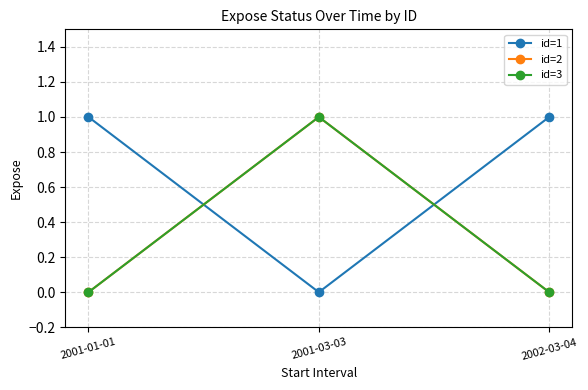

What is the difference between the id=2 values at 2001-03-03 and 2002-03-04?

1